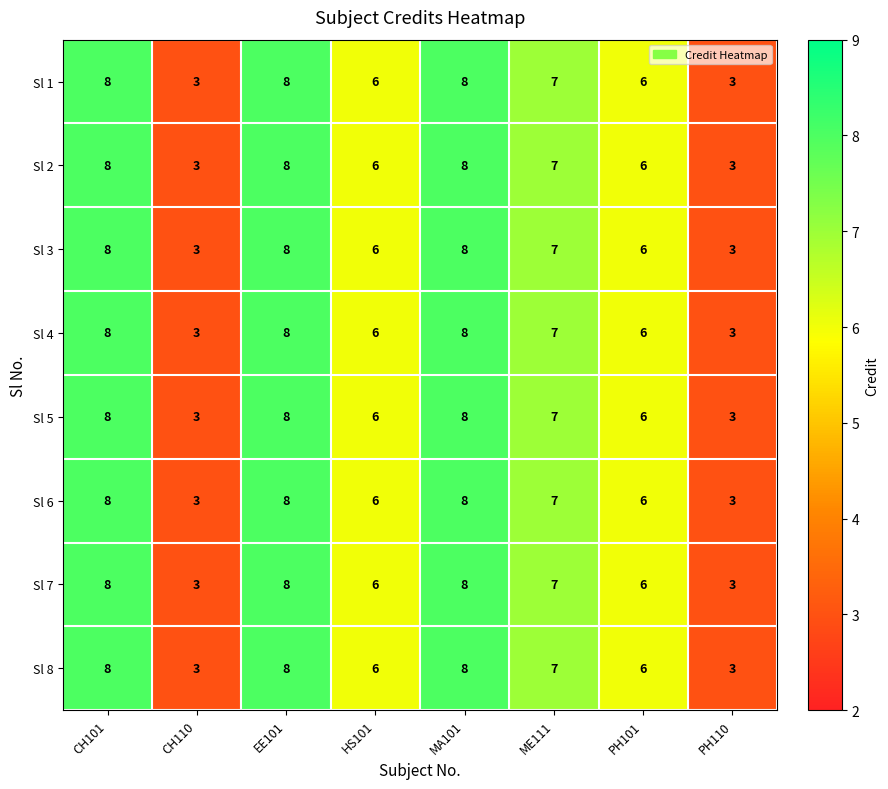

Read the Sl 6 value at HS101.

6